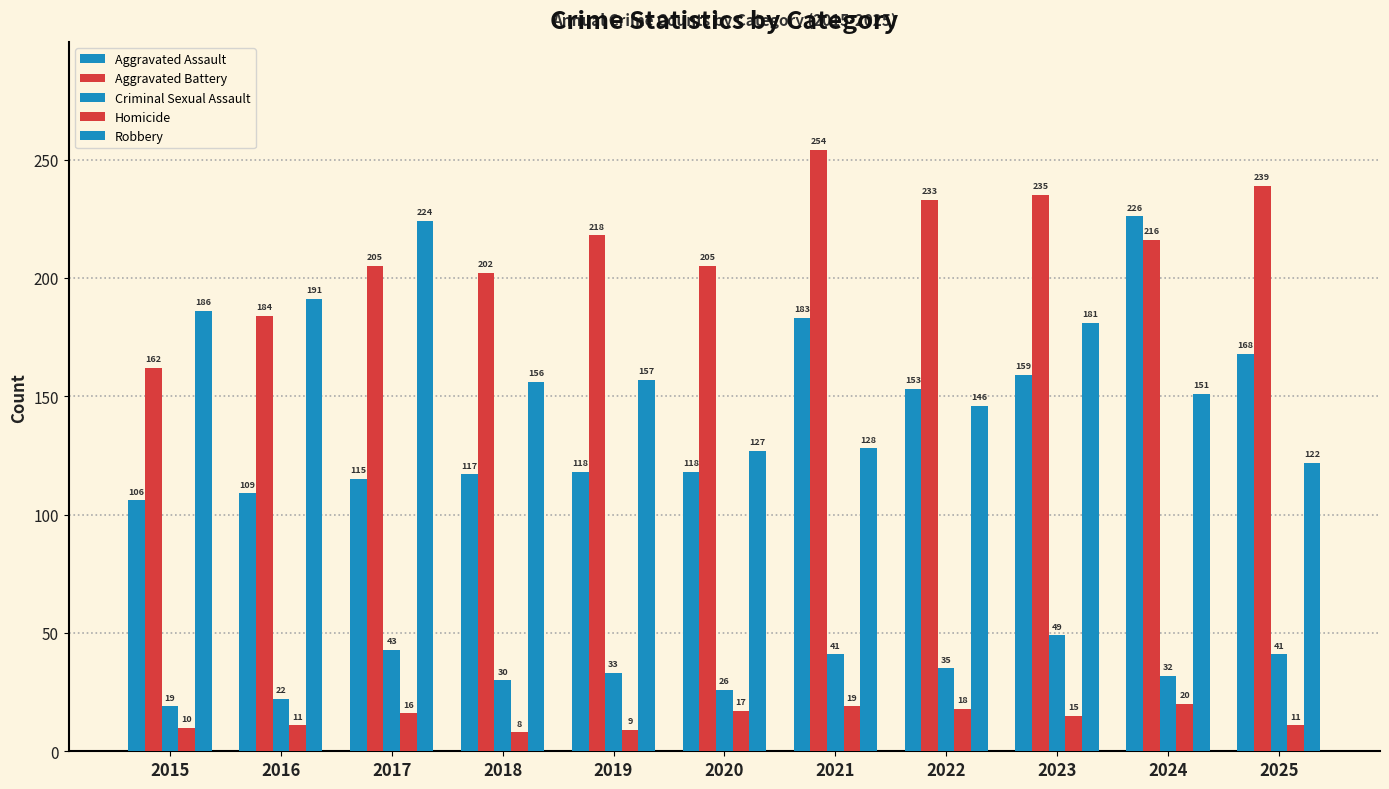

How many data points does each series have?

11